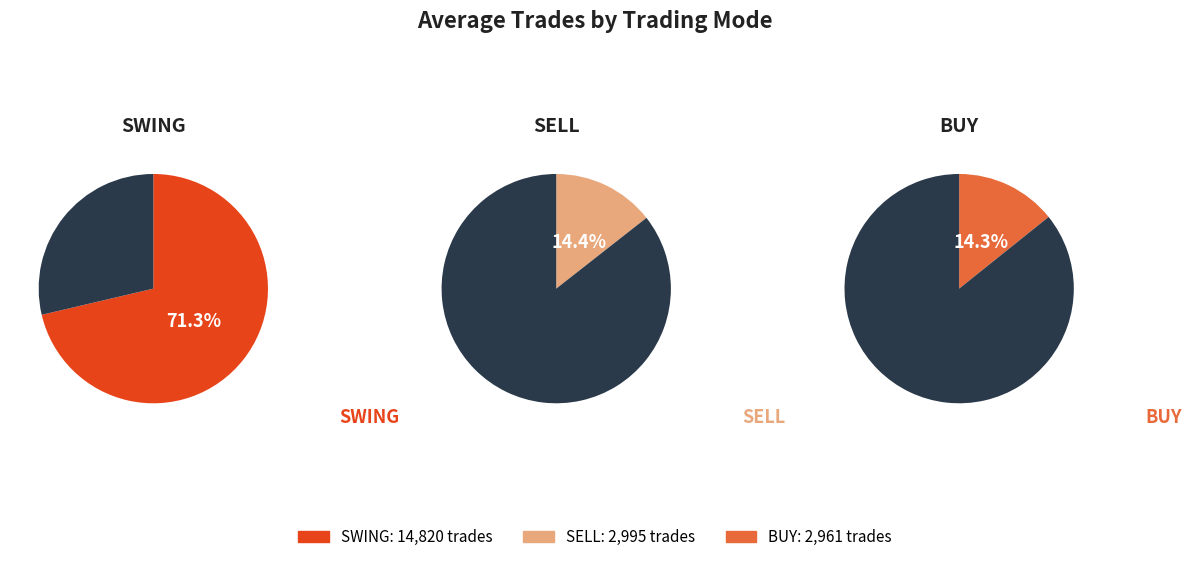

What percentage is the SWING slice, to the nearest percent?

71%